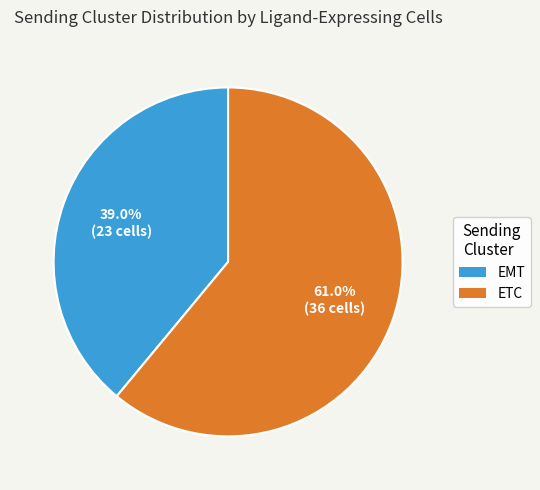

Combined, what portion of the pie is EMT and ETC?

100.0%